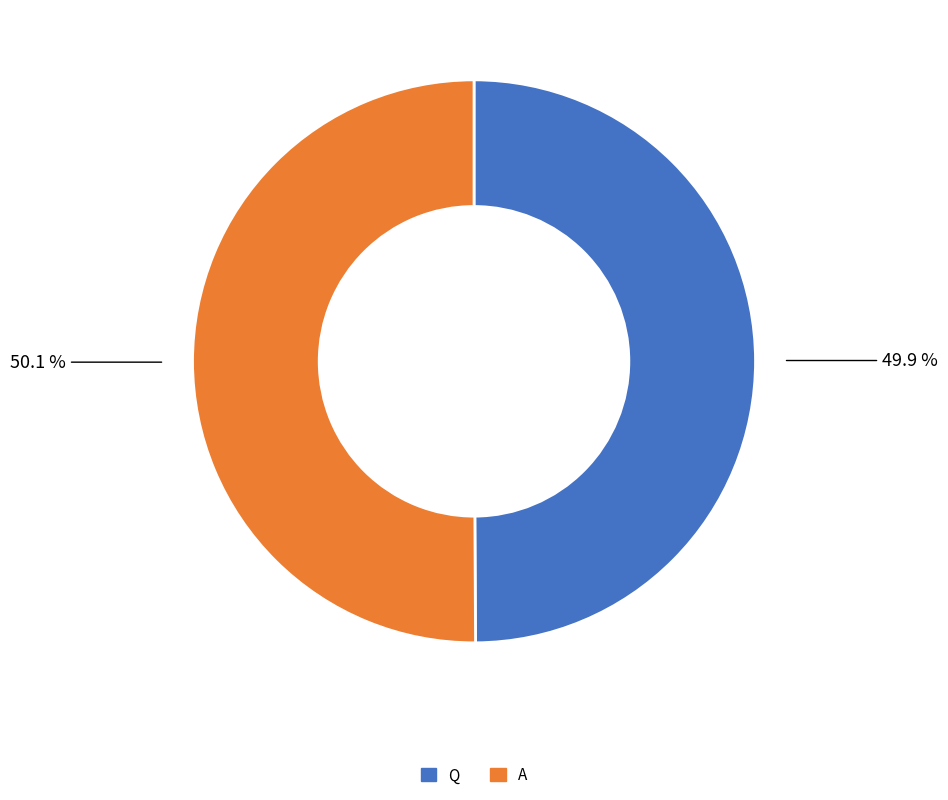

Count the number of slices in the pie.

2